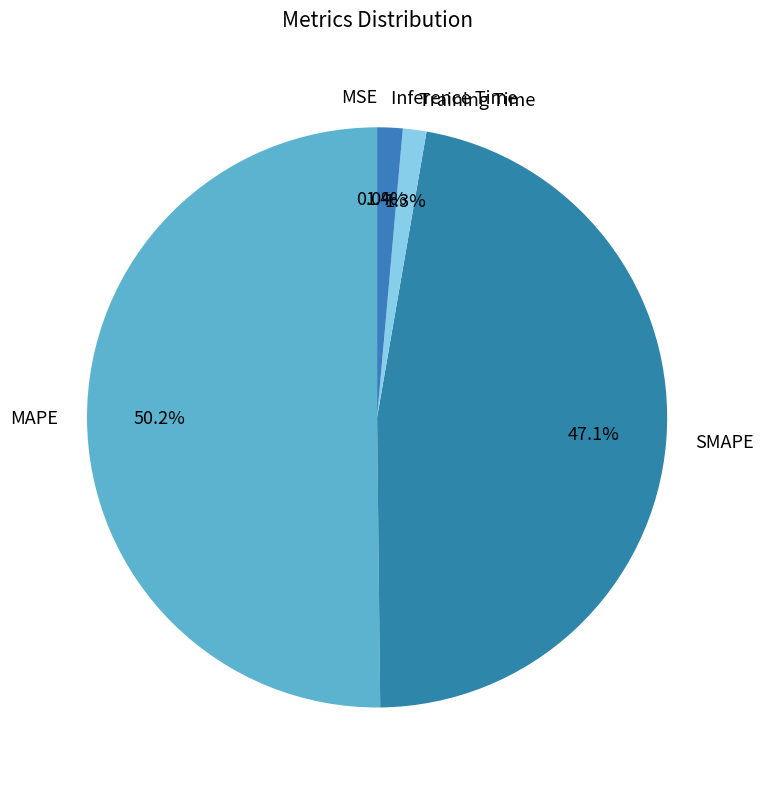

Do Training Time and MAPE together represent more than half of the pie?

Yes